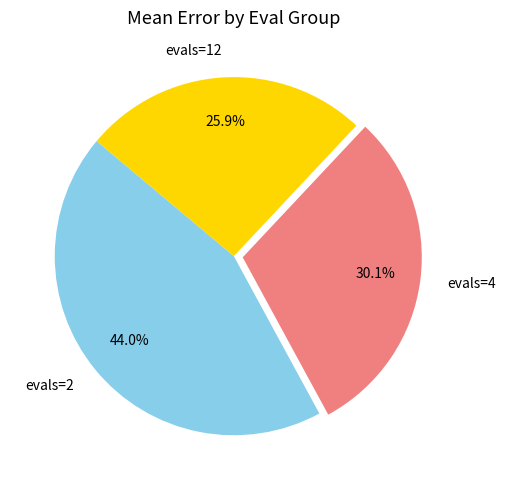

How many slices are in this pie chart?

3